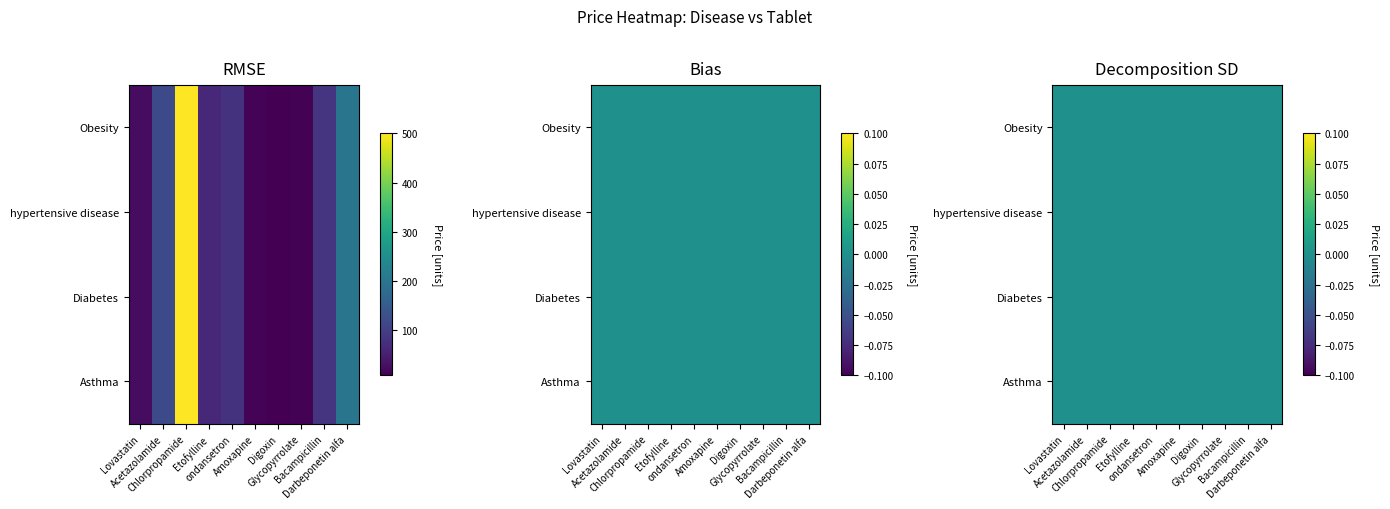

At how many categories does at least one series exceed 187?

2